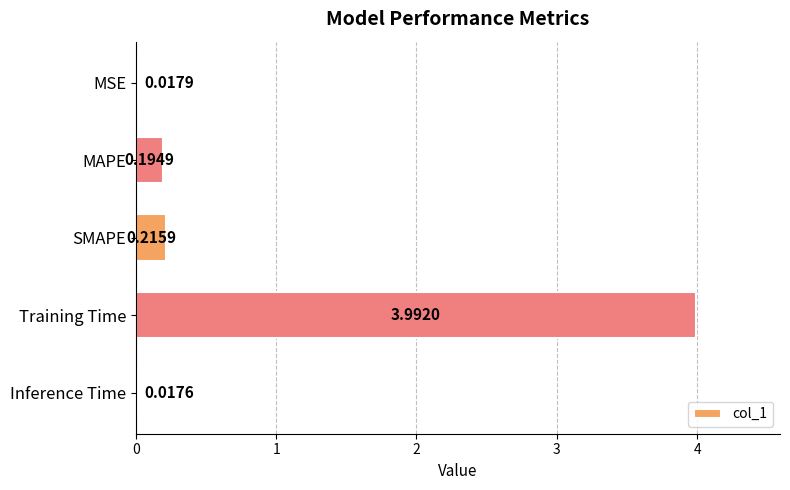

What is the greatest value displayed?

4.0